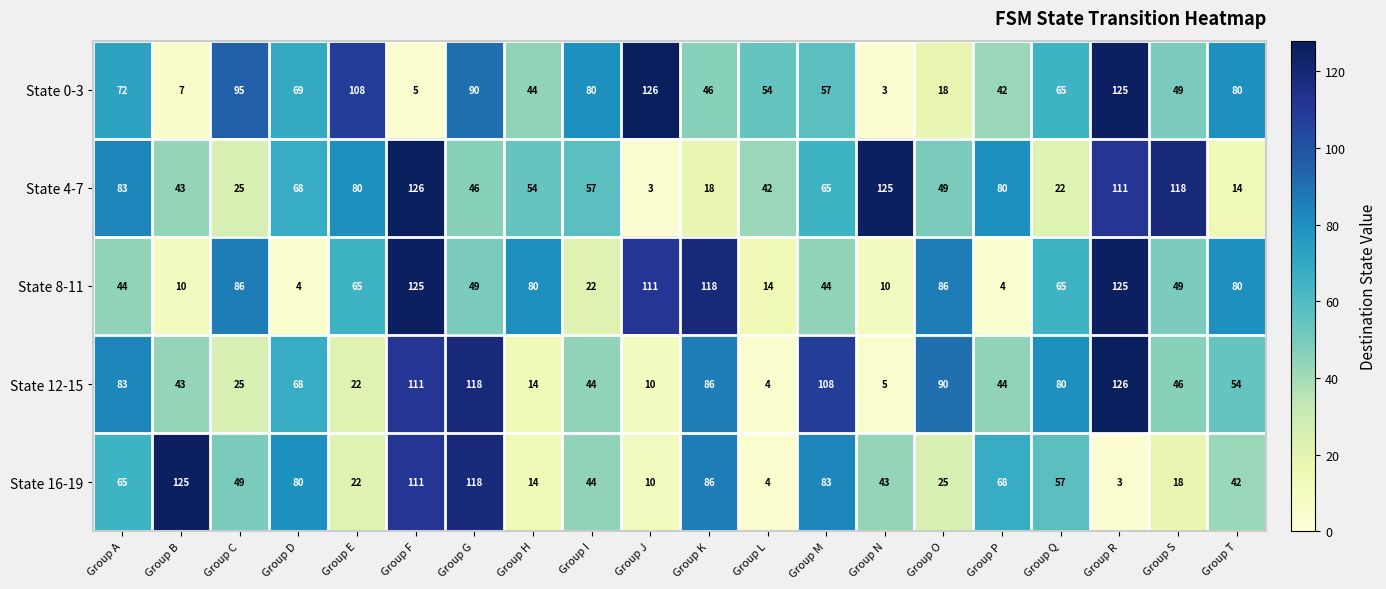

Rank the series at Group M from lowest to highest value.

State 8-11, State 0-3, State 4-7, State 16-19, State 12-15